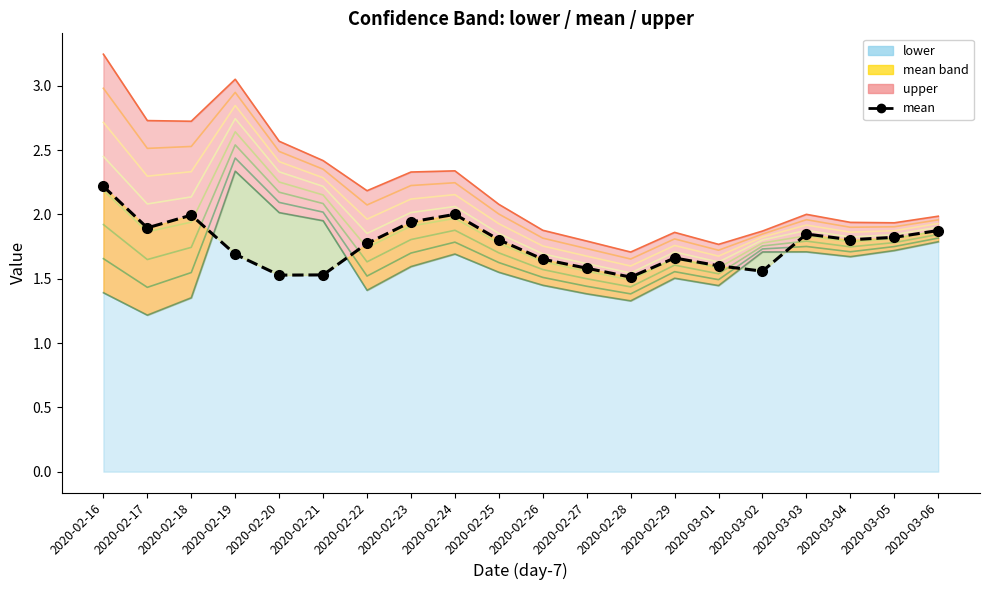

What is the sum of all values?

35.3